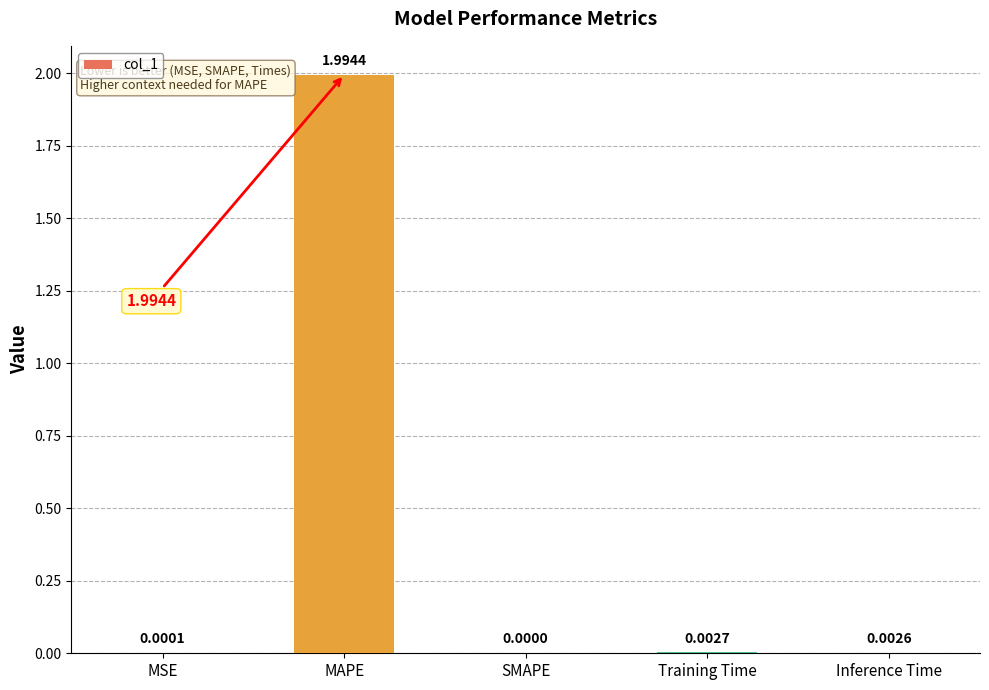

At which label is the value closest to 0?

SMAPE